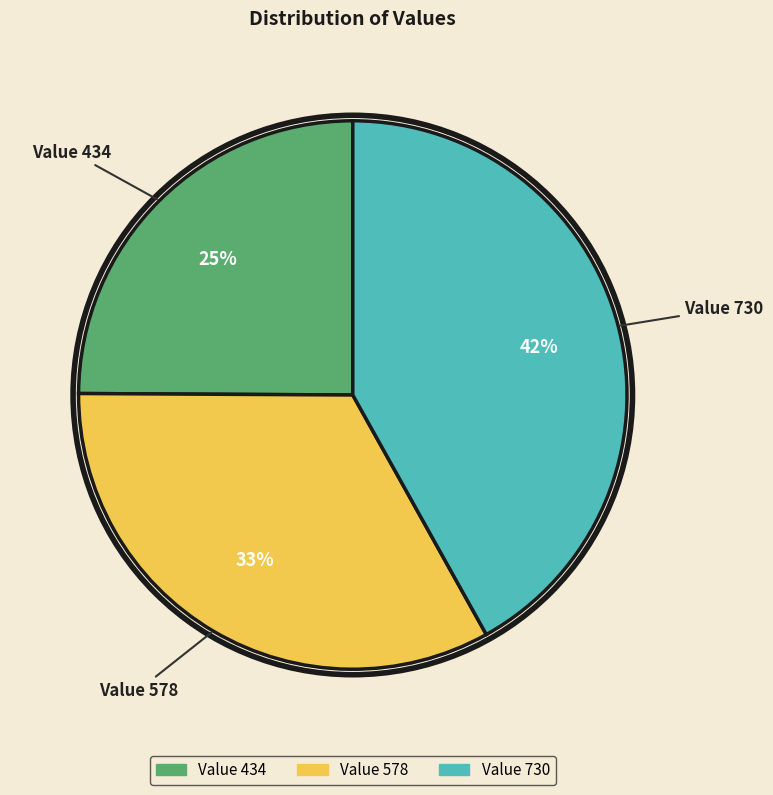

To the nearest percent, what is the difference between the largest and smallest slice percentages?

17%